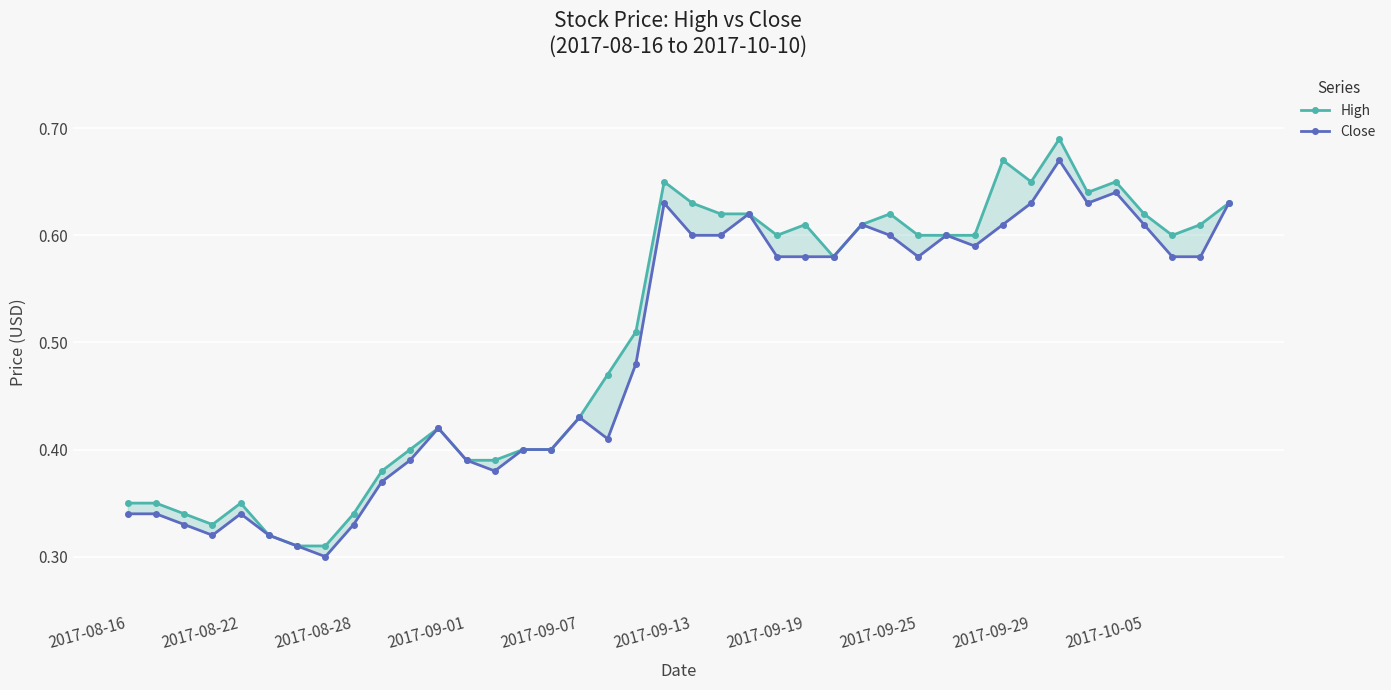

The value of High at 2017-09-07 is 0.4. True or false?

True